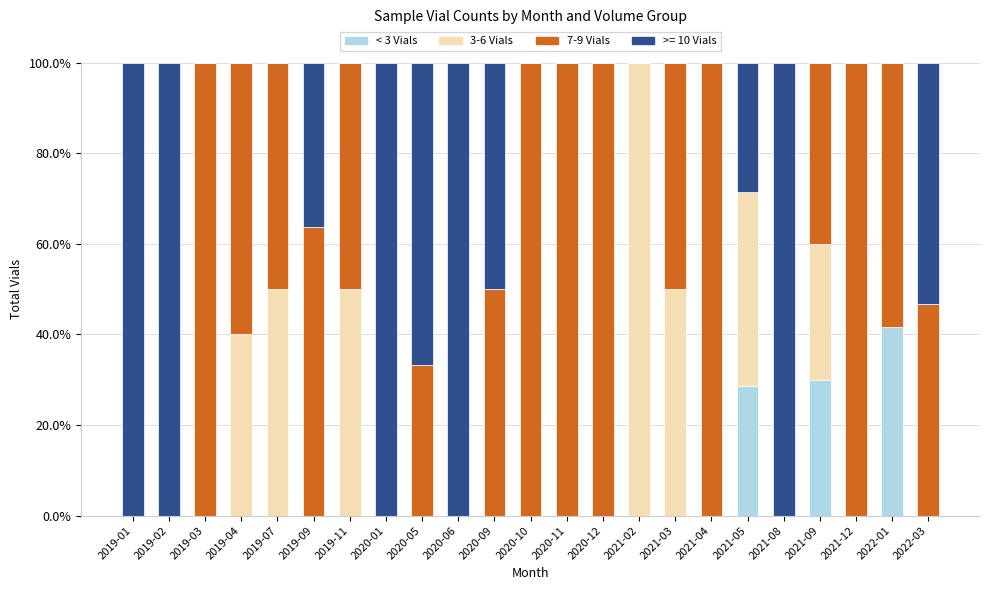

What is the total value across all series at 2019-07?

100.0